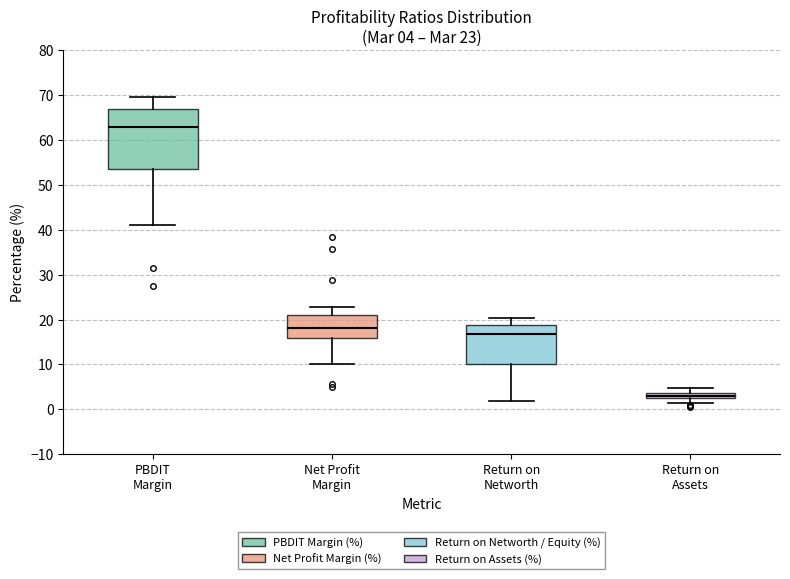

Which box is the tallest, from its lower edge to its upper edge?

PBDIT Margin